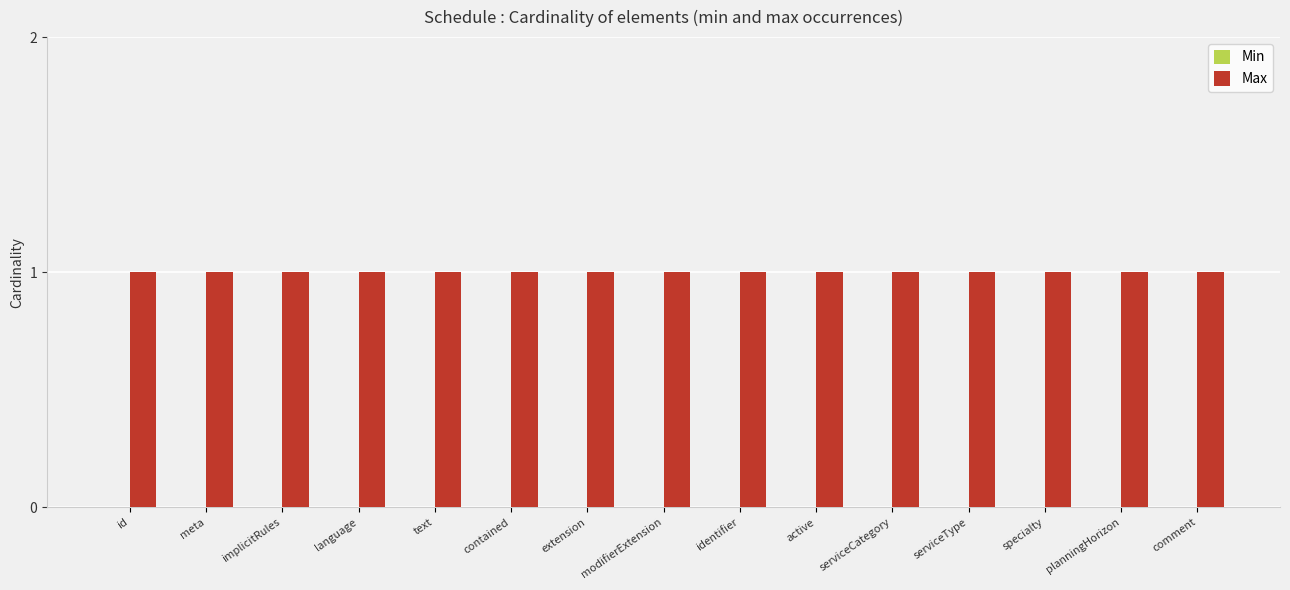

List the labels in order of Min value, smallest first.

id, meta, implicitRules, language, text, contained, extension, modifierExtension, identifier, active, serviceCategory, serviceType, specialty, planningHorizon, comment